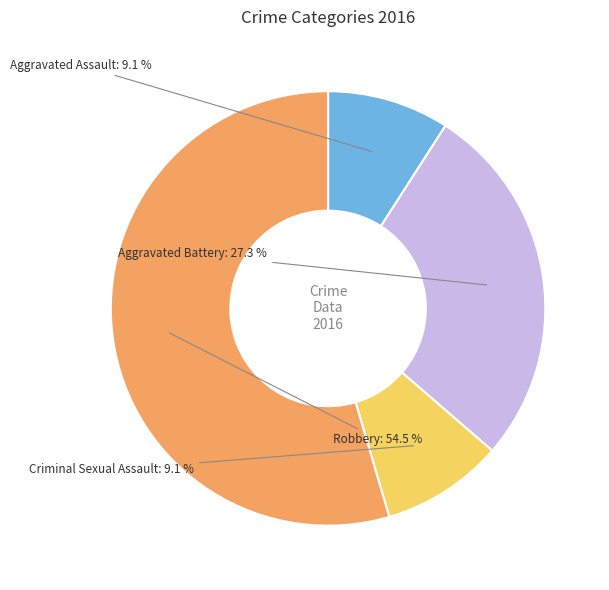

The Aggravated Battery slice represents 14% of the pie. True or false?

False